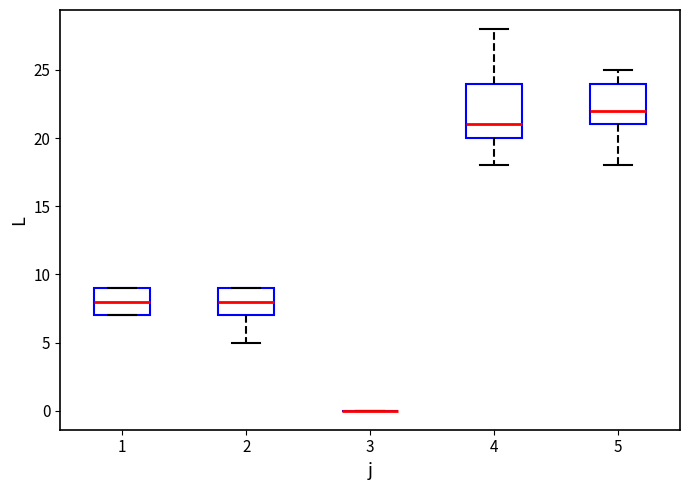

Where is the upper edge of the box at x = 1 on the y-axis? The values are not printed on the chart, so give them approximately, as read against the axis.

9